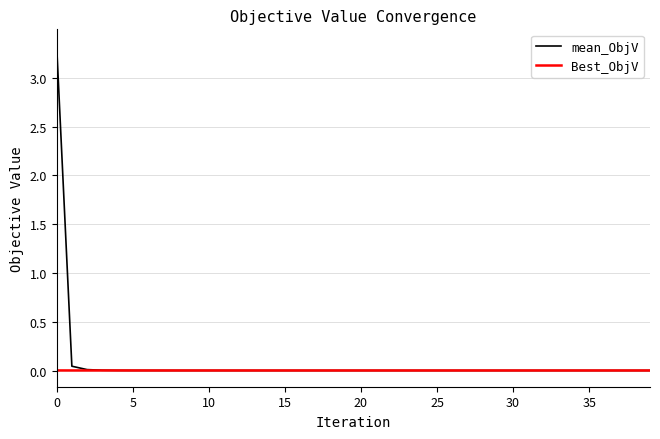

Which series has the largest range (max minus min)?

mean_ObjV